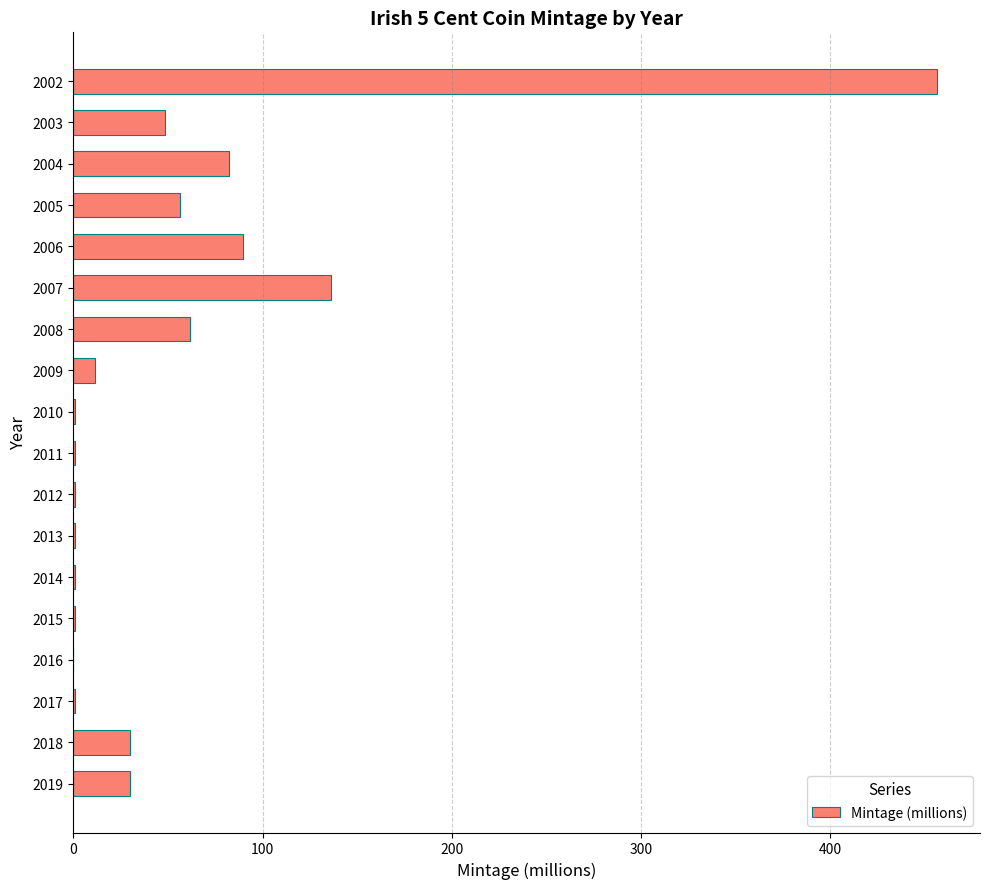

Is it true that the value at 2007 is 136.2?

True